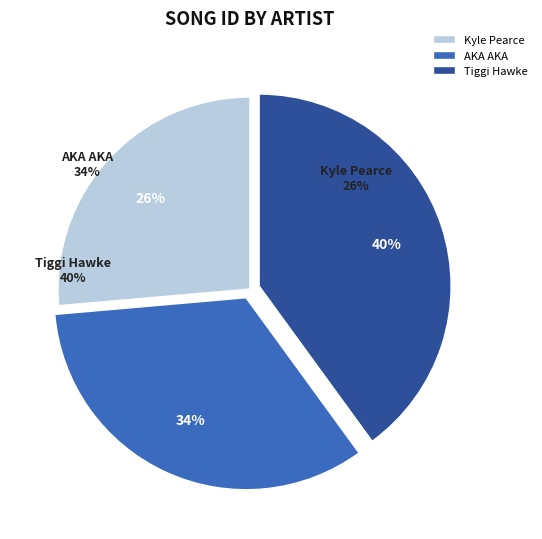

Count the number of slices in the pie.

3